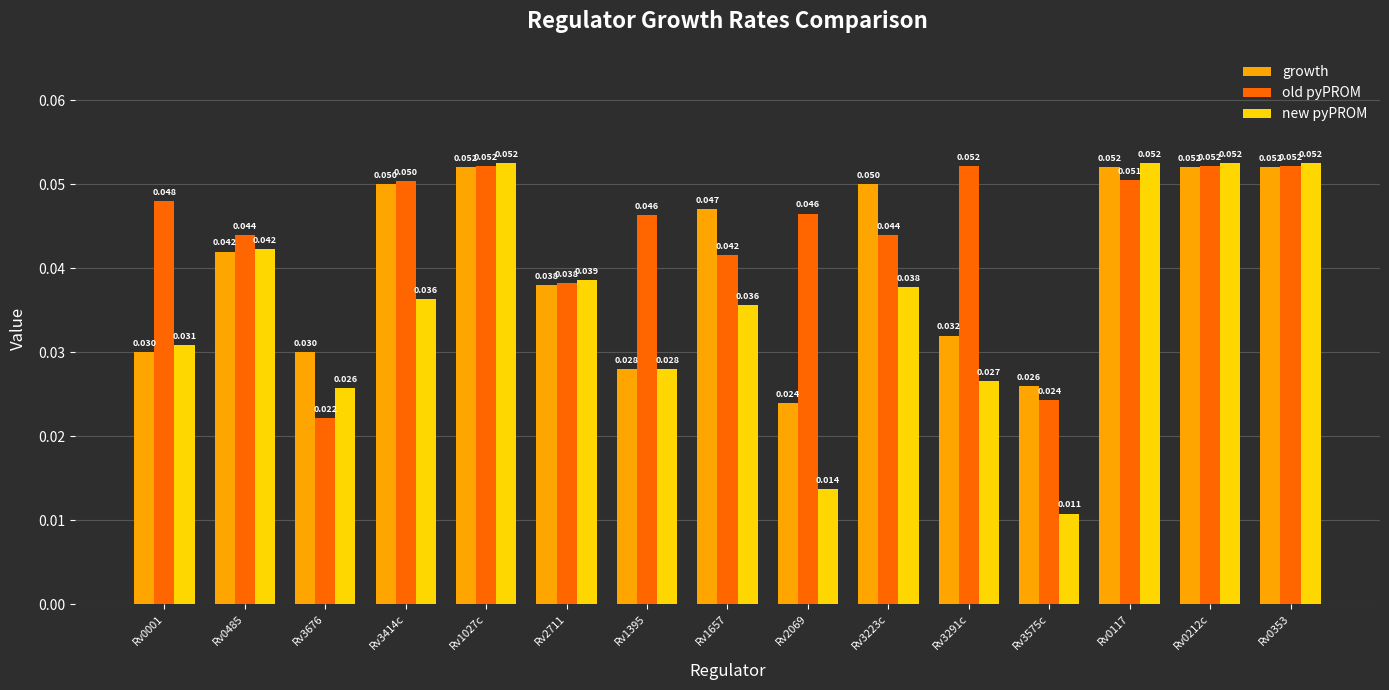

List the series in order of their overall mean, highest first.

old pyPROM, growth, new pyPROM